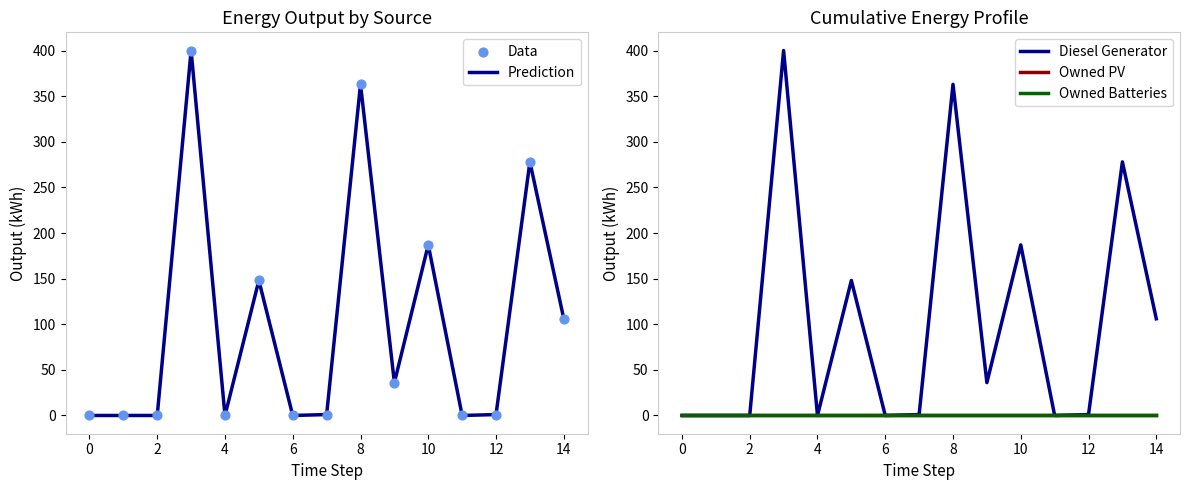

At how many categories does at least one series exceed 30?

7